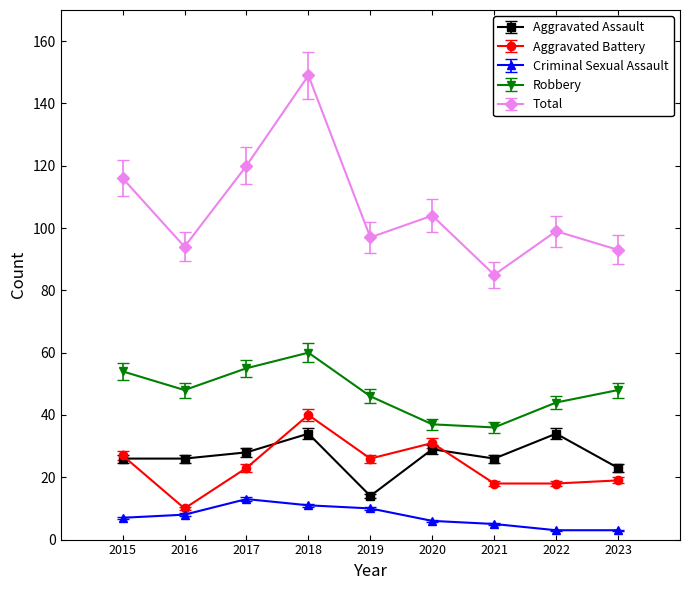

At which category is the sum across all series the highest?

2018